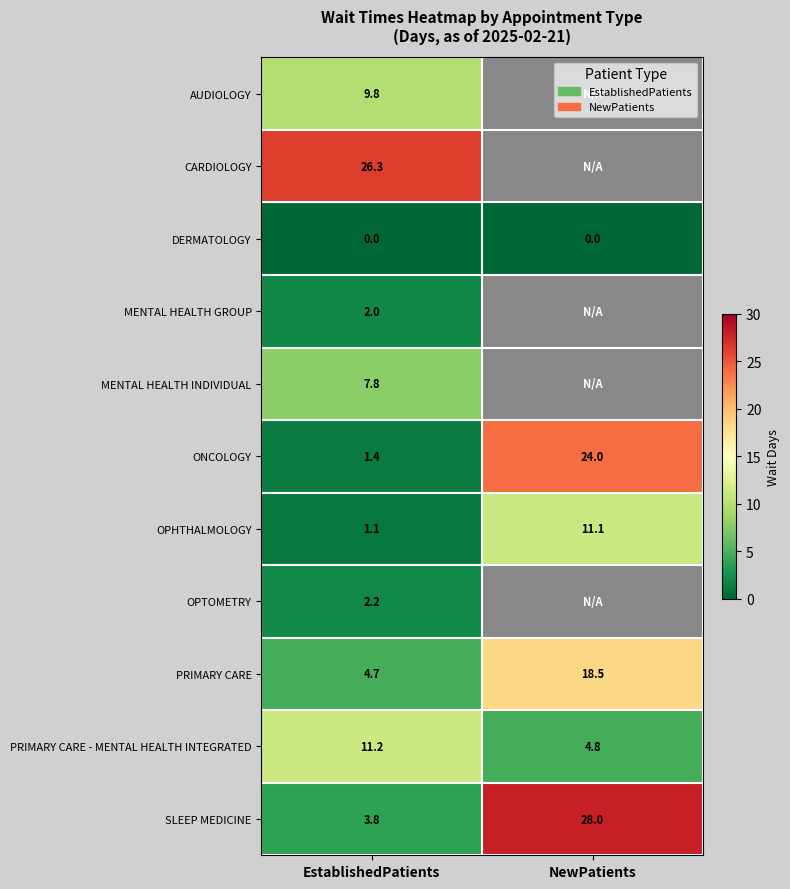

What is the sum of all OPHTHALMOLOGY values?

12.2